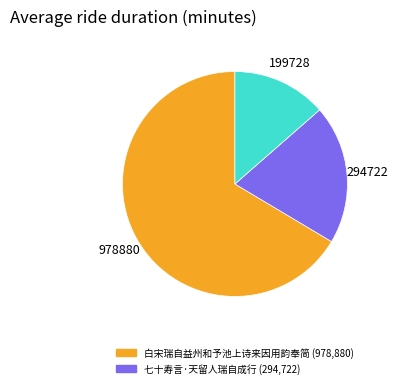

Is there a majority slice in this chart?

Yes